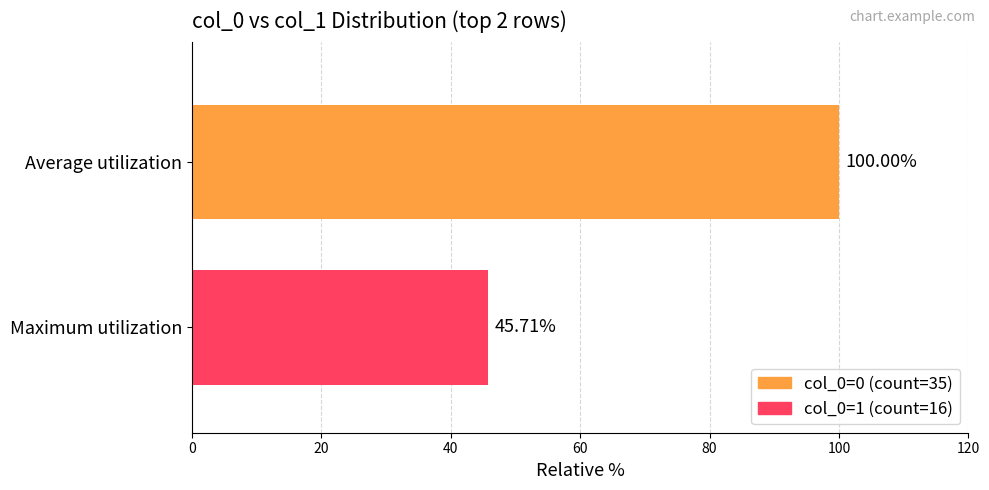

Count the number of data series in this chart.

2